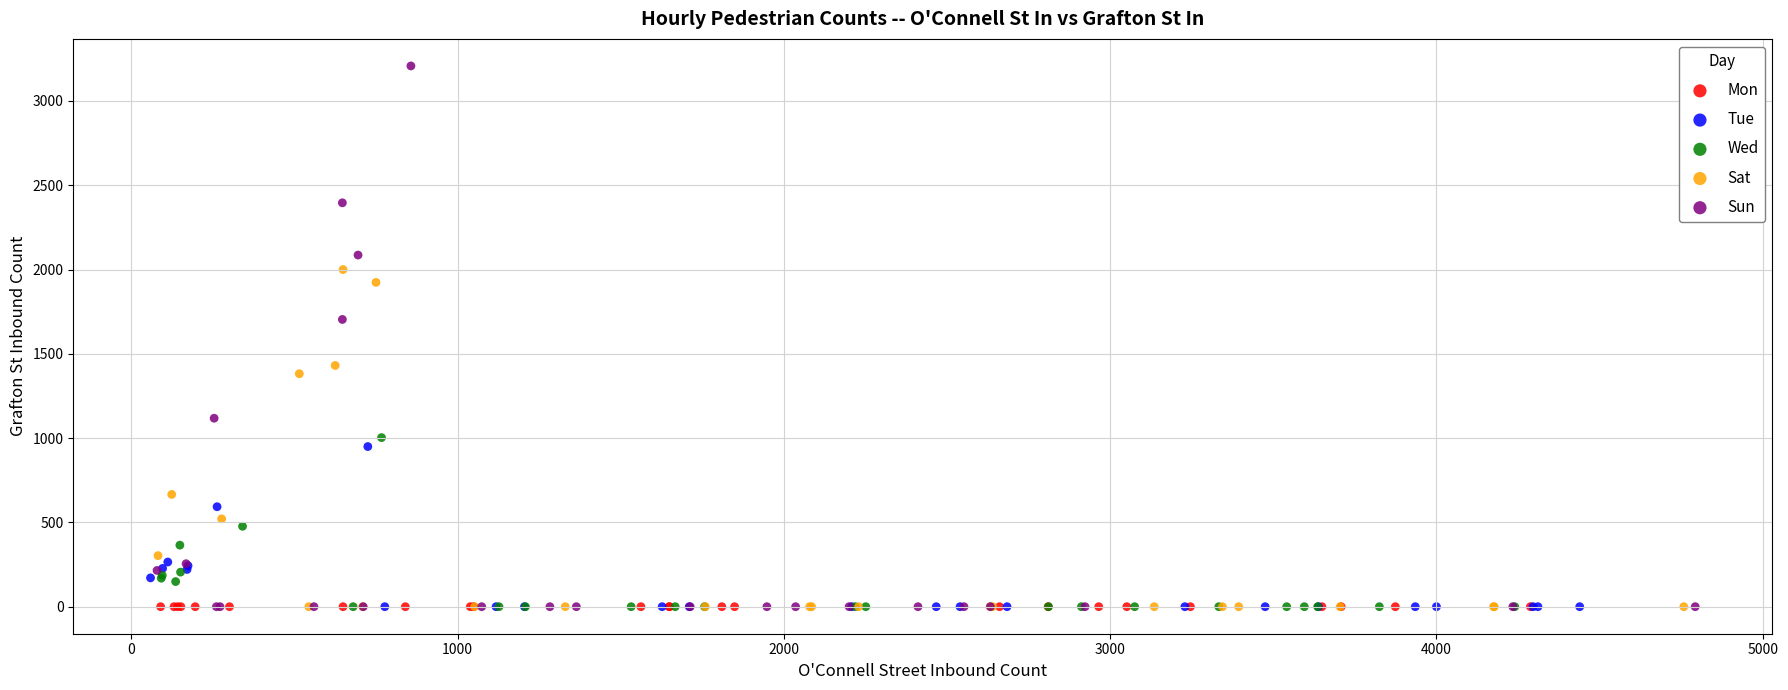

Which series reaches the maximum Y coordinate?

Sun